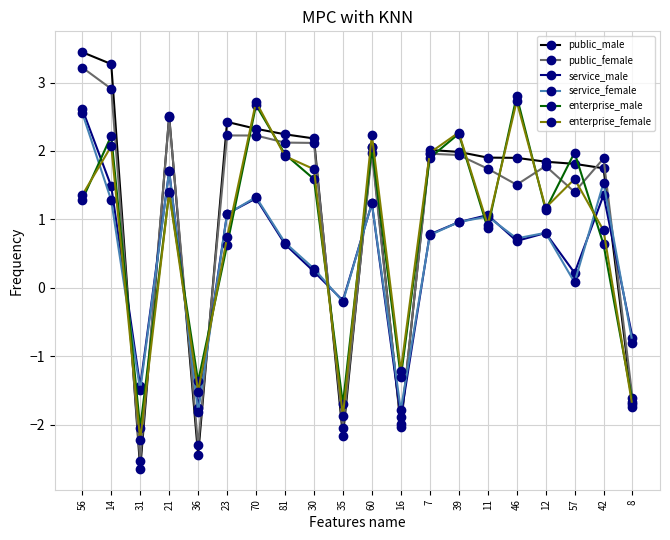

Is it true that public_female equals 2.0 at 7?

True